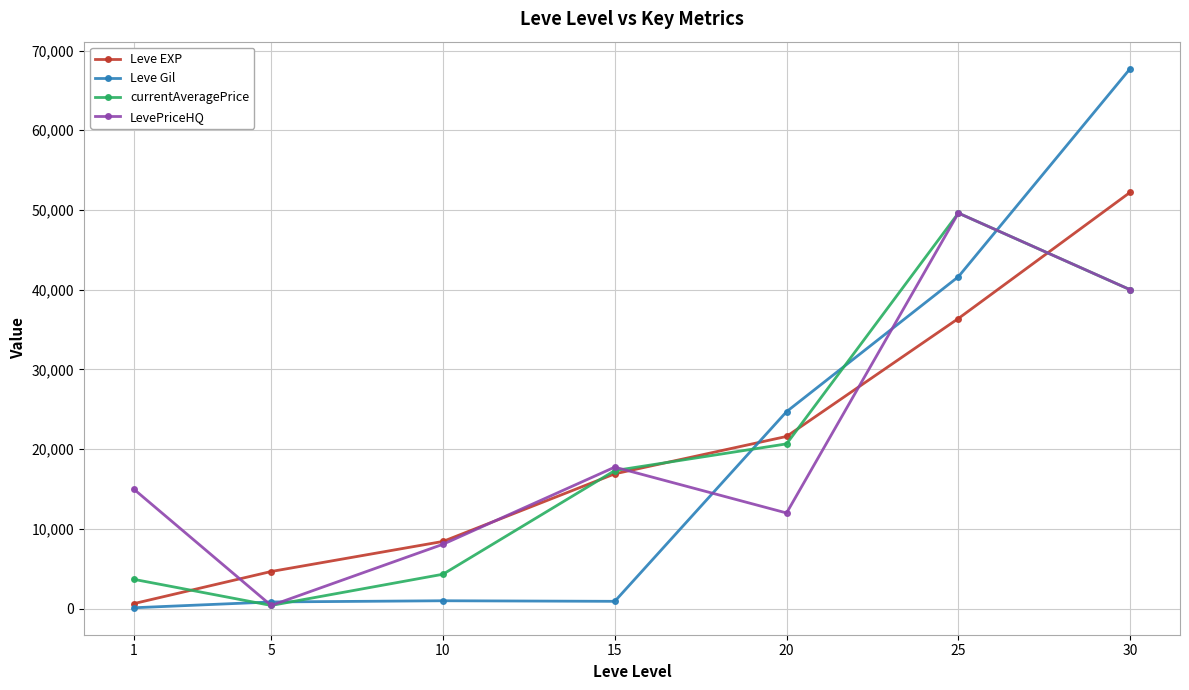

Which series changed the most between 10 and 25?

currentAveragePrice